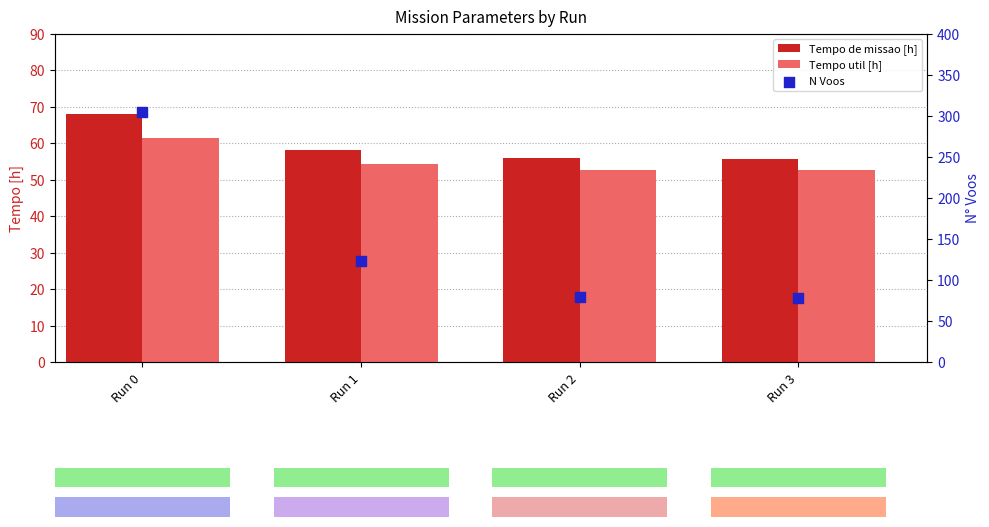

At which category is the sum across all series the highest?

Run 0